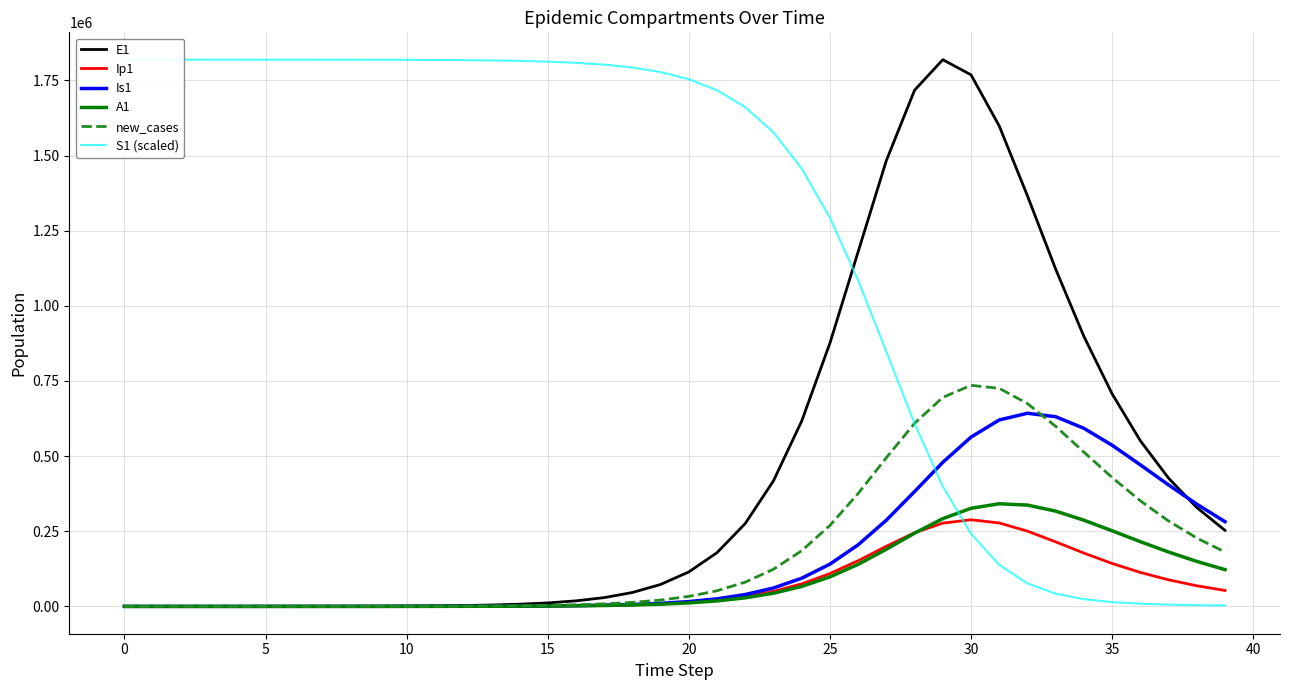

Which series has the largest total across all categories?

S1 (scaled)